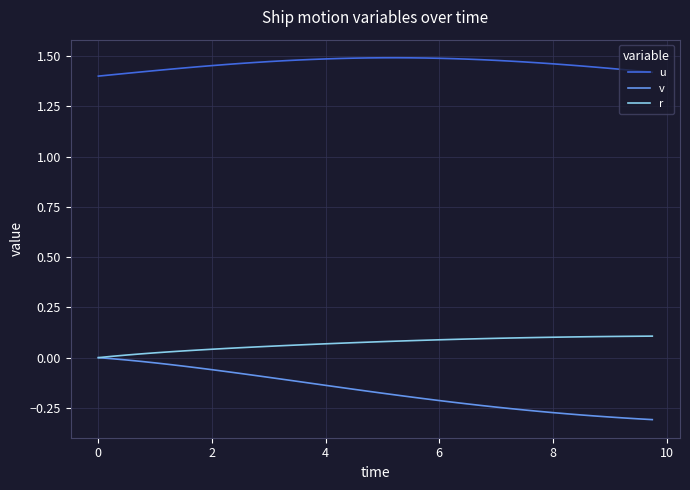

Which series has the largest total across all categories?

u